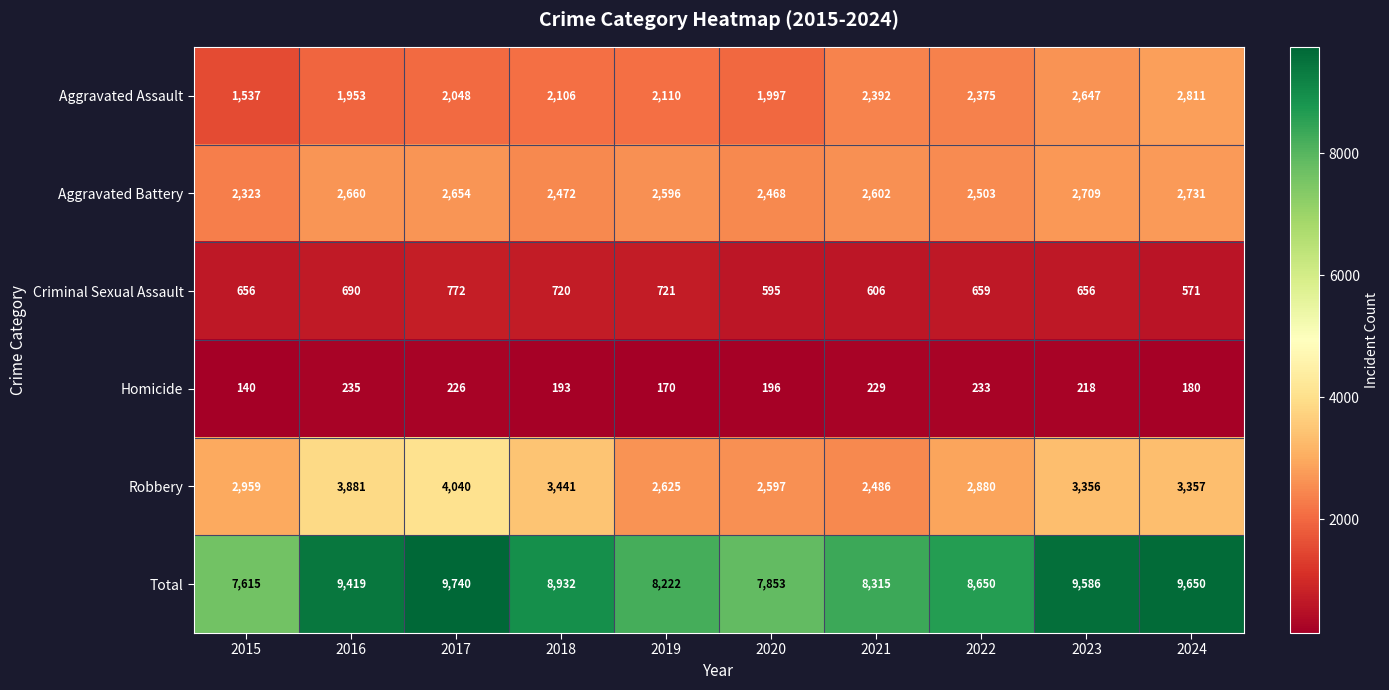

What is the spread (max minus min) of values at 2023?

9368